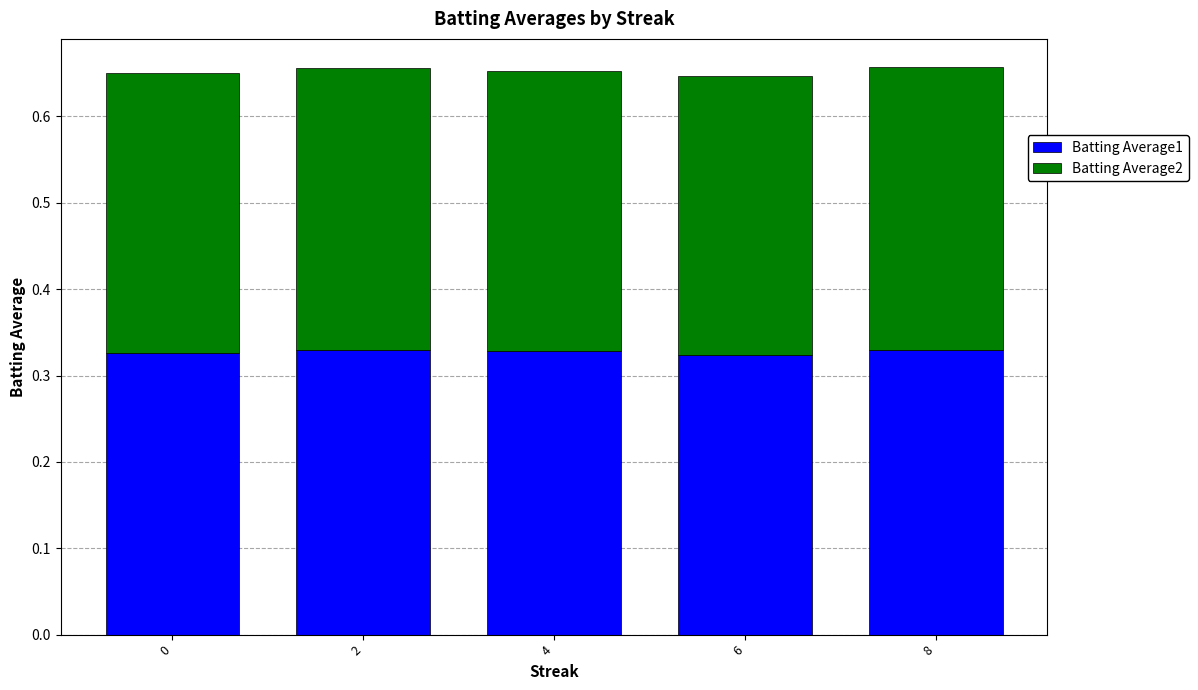

The value of Batting Average1 at 6 is 0.6. True or false?

False